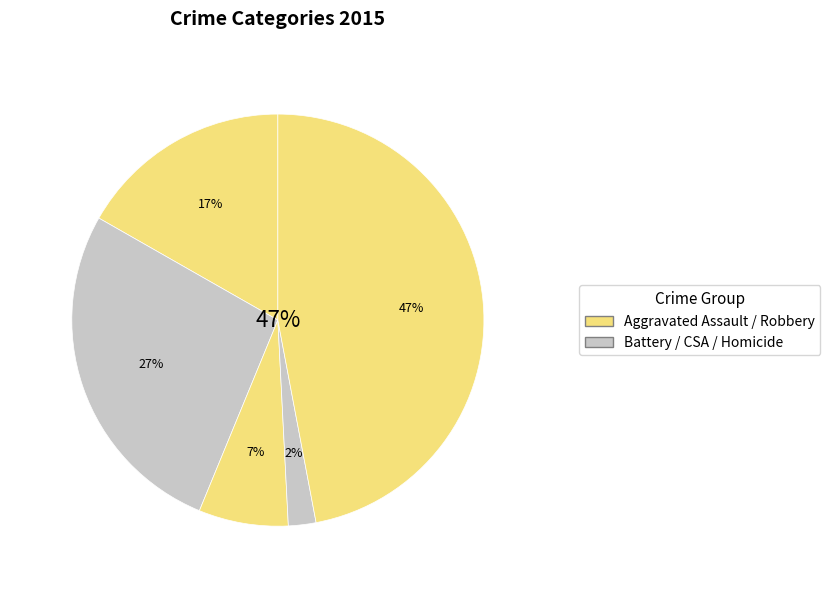

To the nearest percent, what portion does Aggravated Battery represent?

27%